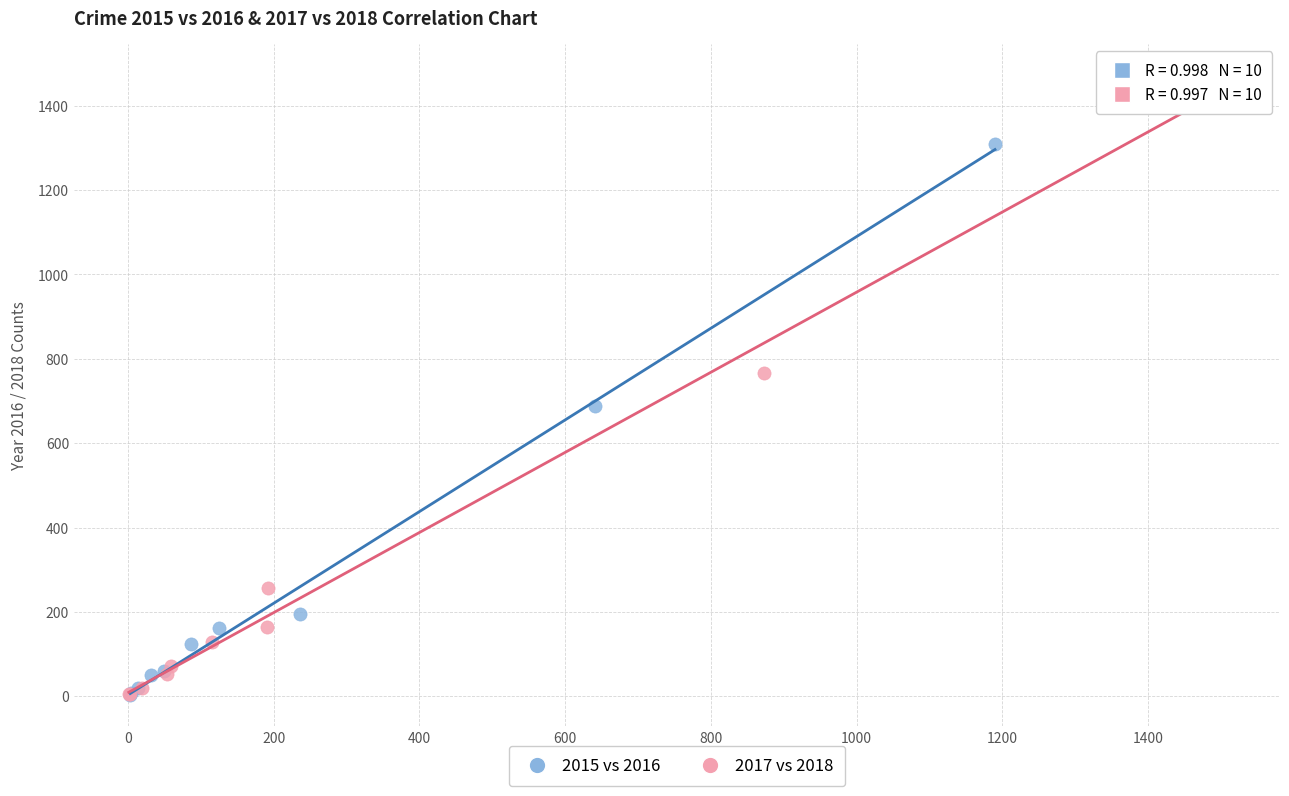

Which series reaches the maximum Y coordinate?

2017 vs 2018